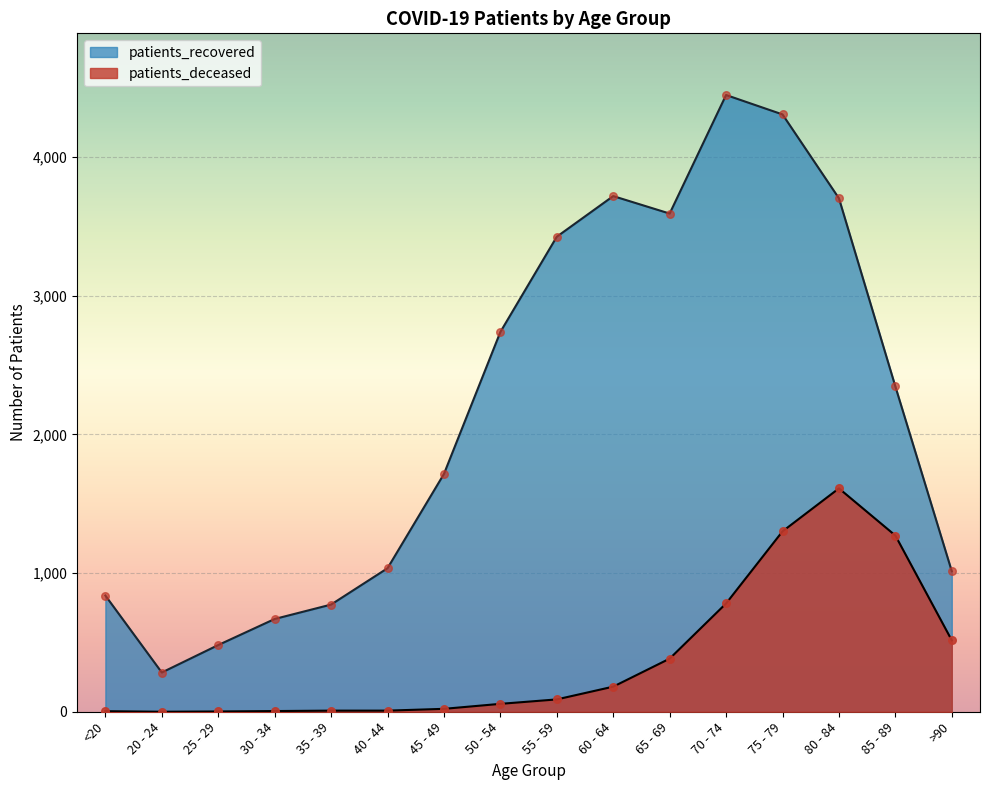

What are all the series names shown in the legend?

patients_recovered, patients_deceased